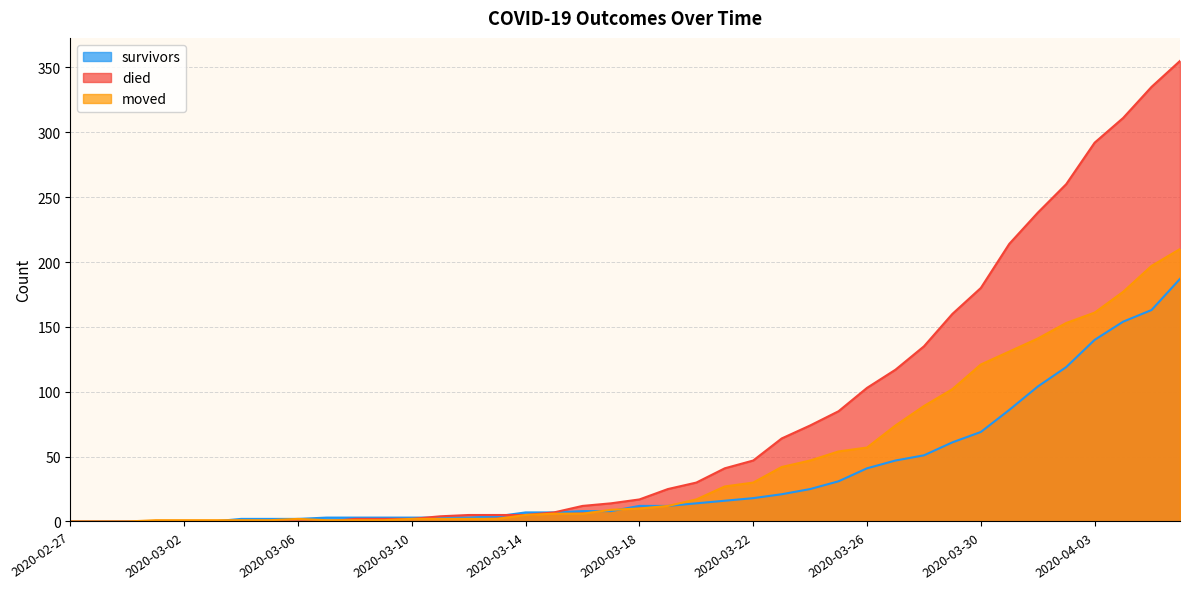

What is the average value of the survivors series?

36